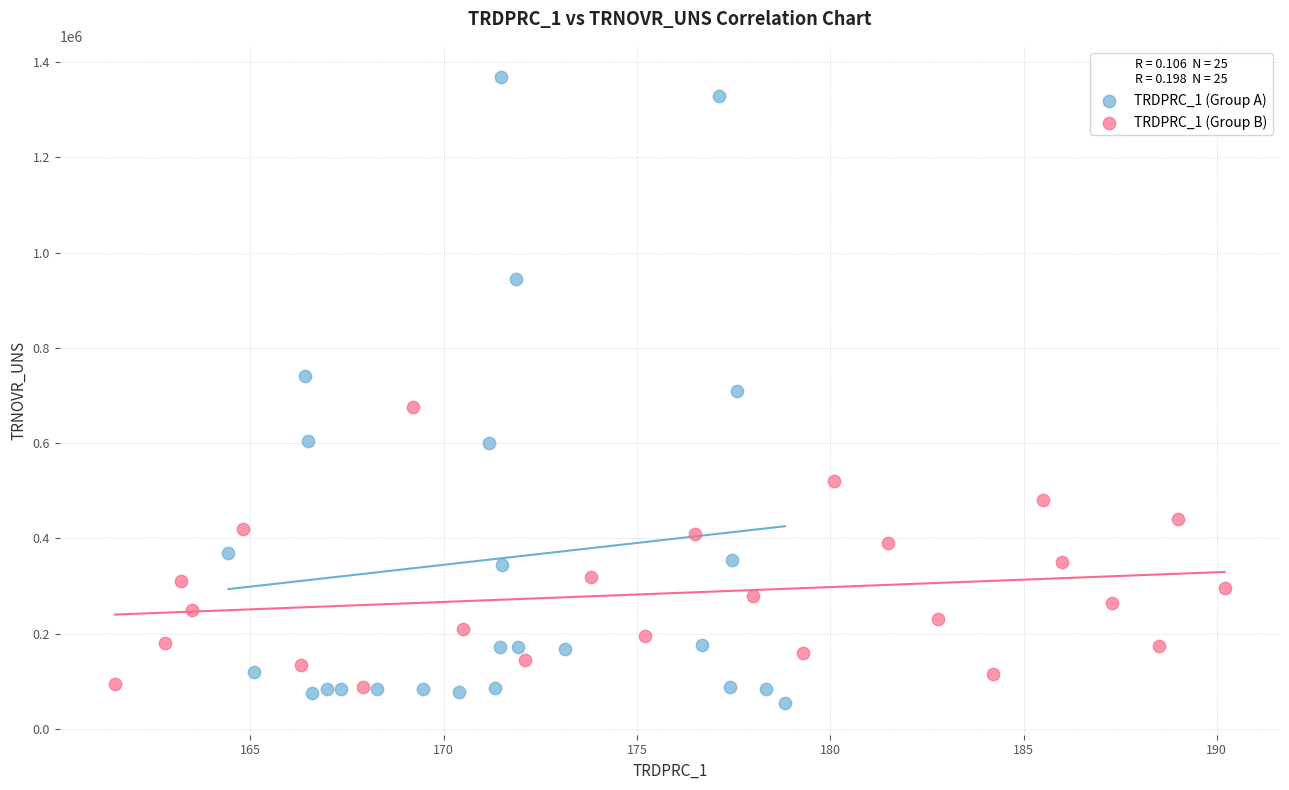

Which series contains the highest Y value?

TRDPRC_1 (Group A)